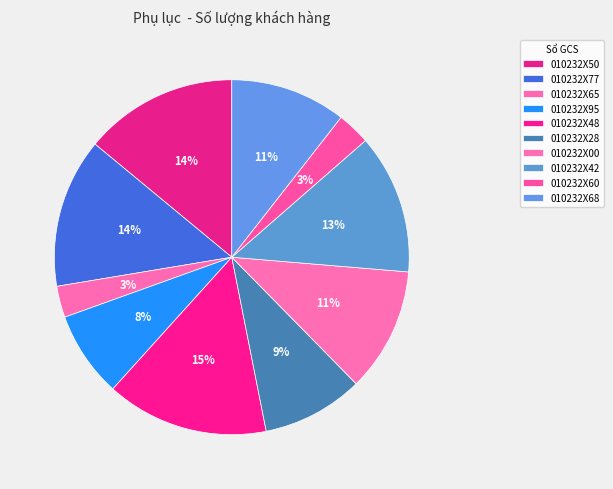

What percentage is NOT represented by 010232X28?

90.7%